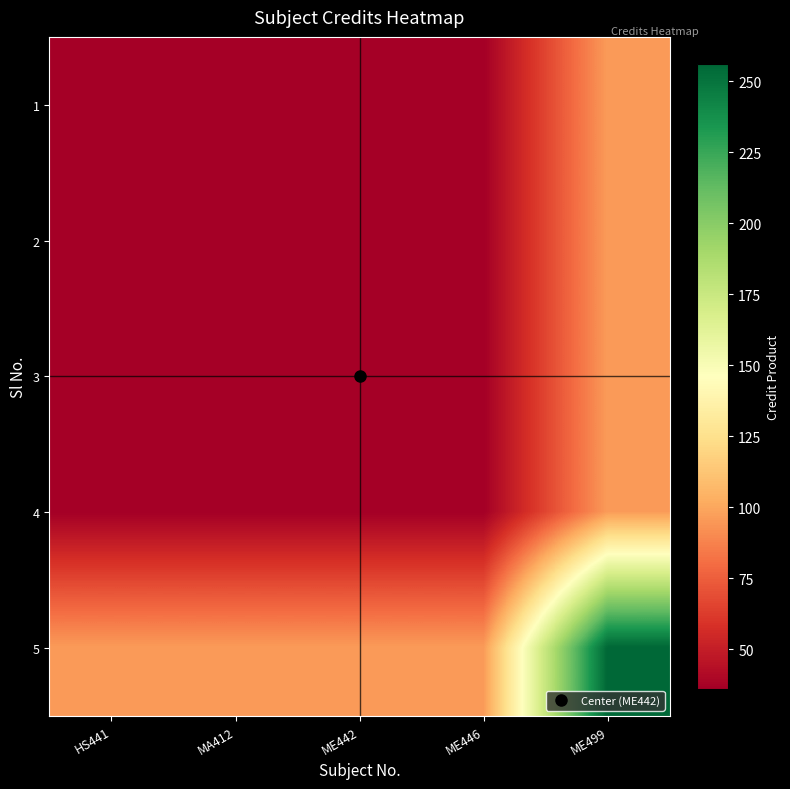

Between ME442 and ME446, which is larger?

ME442